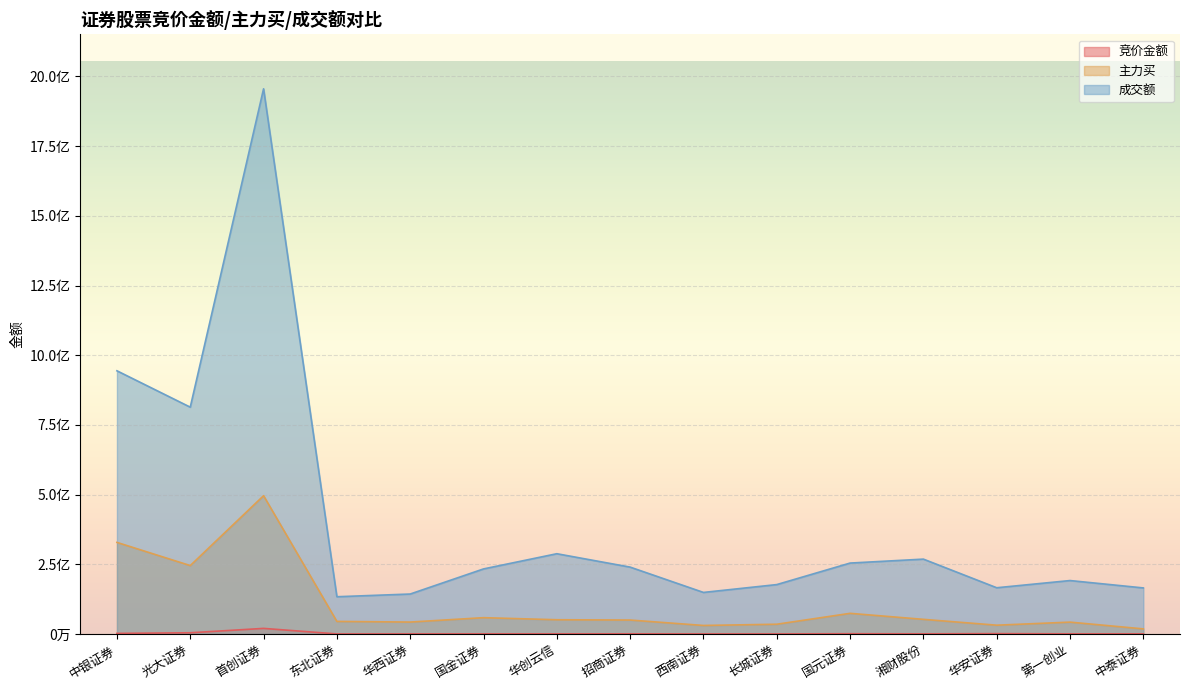

What is the minimum value shown in the chart?

329952